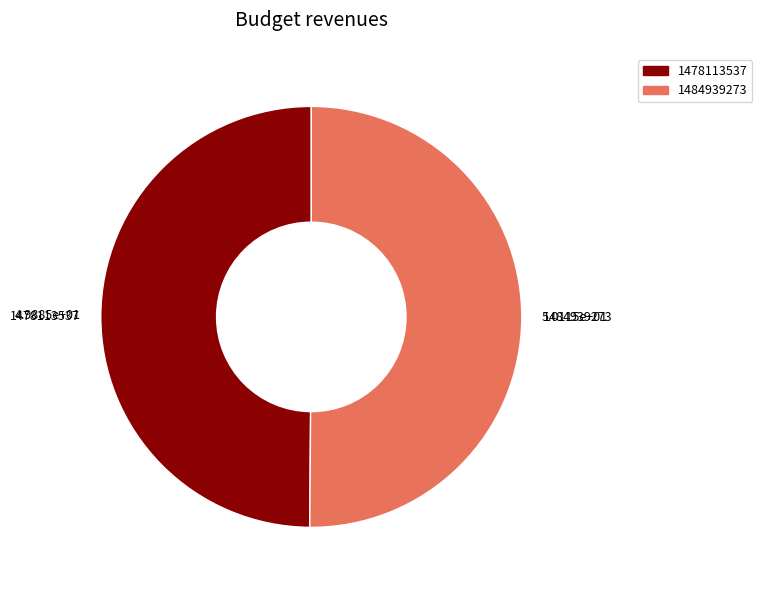

Approximately how many times larger is the value at 1484939273 compared to 1478113537?

1.0